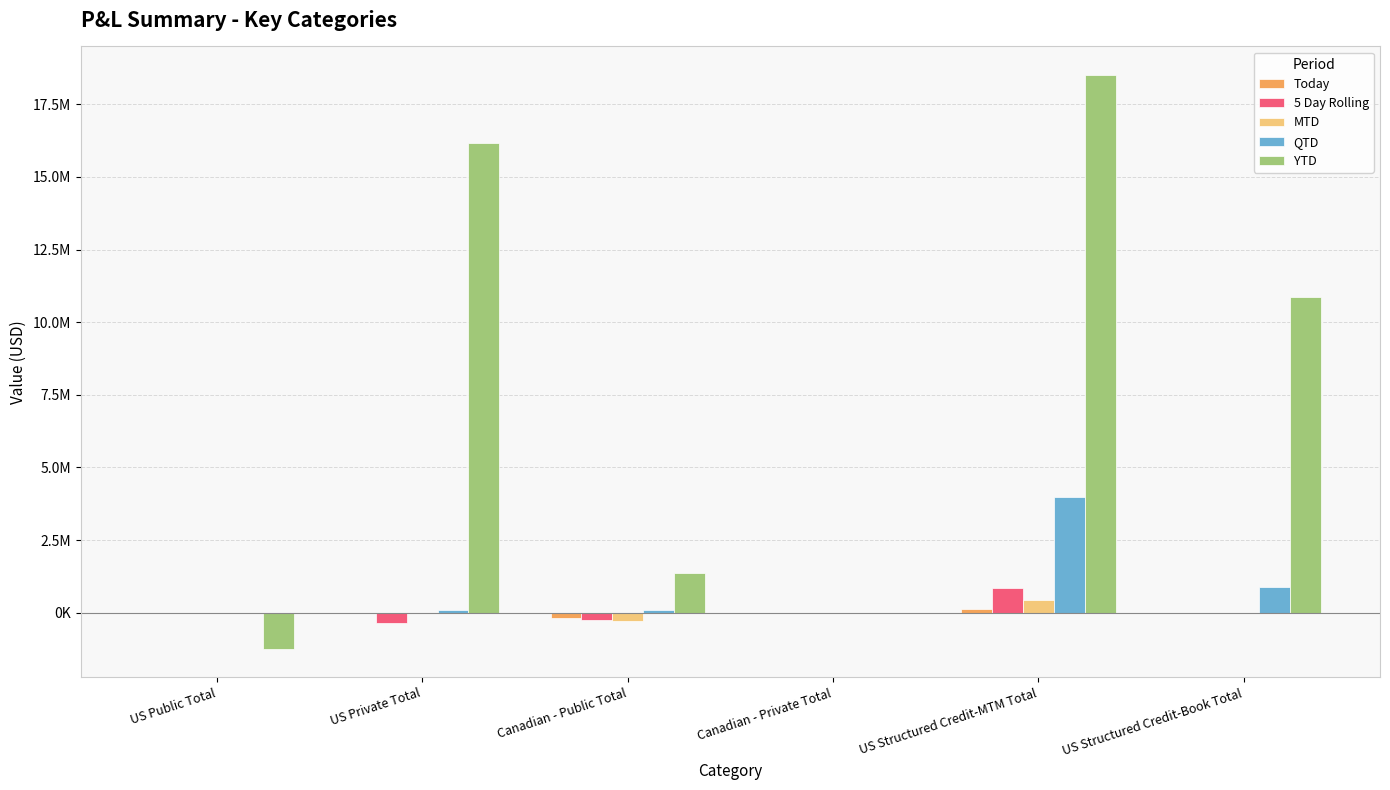

How many values in the MTD series exceed 0?

1